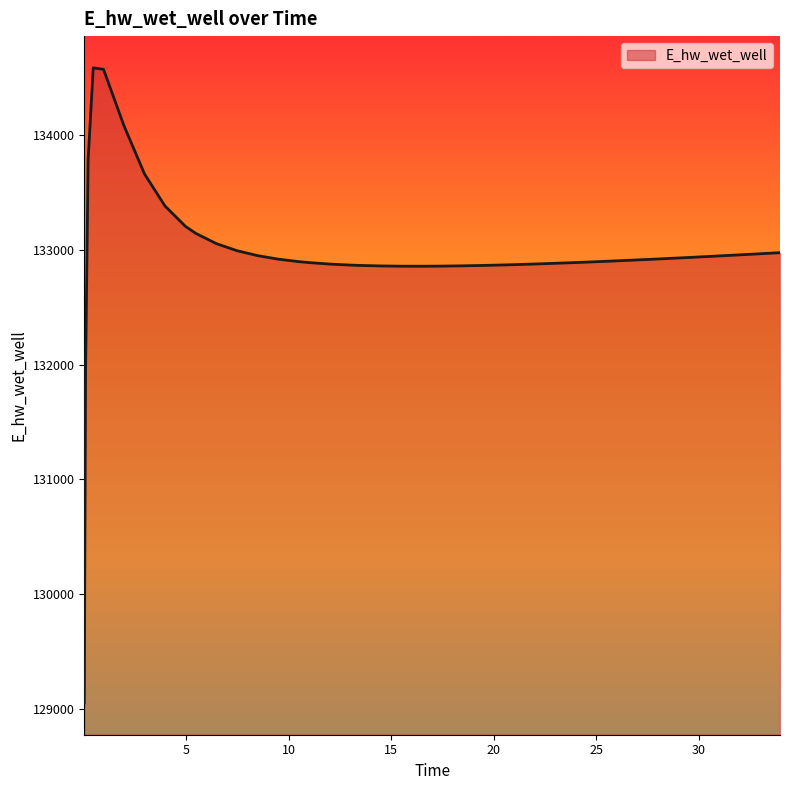

What is the minimum value shown in the chart?

129053.7